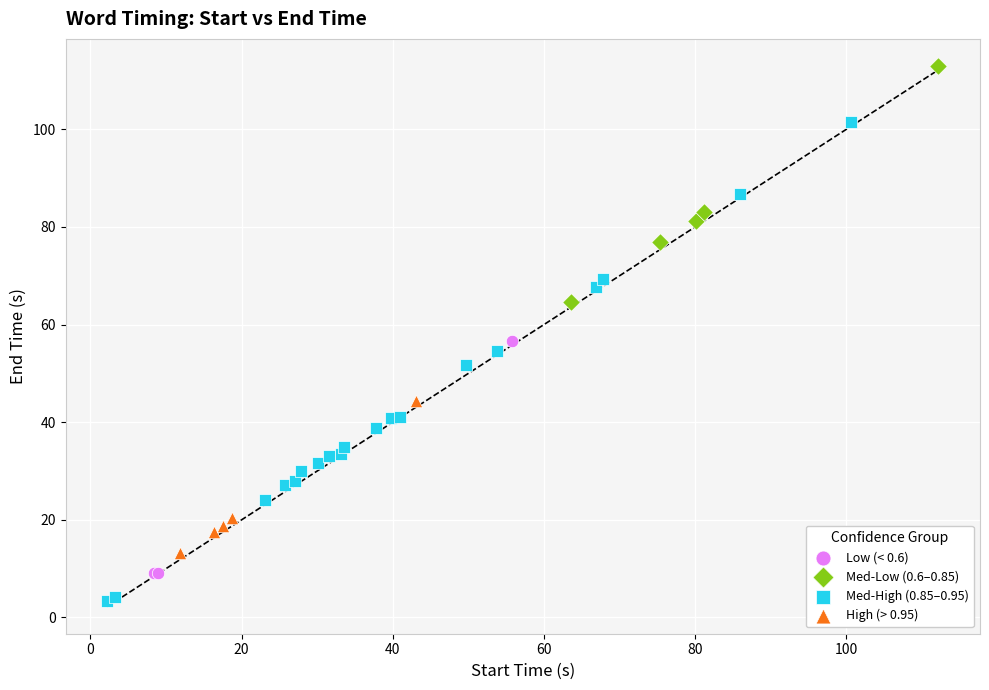

Which series contains the lowest Y value?

Med-High (0.85–0.95)